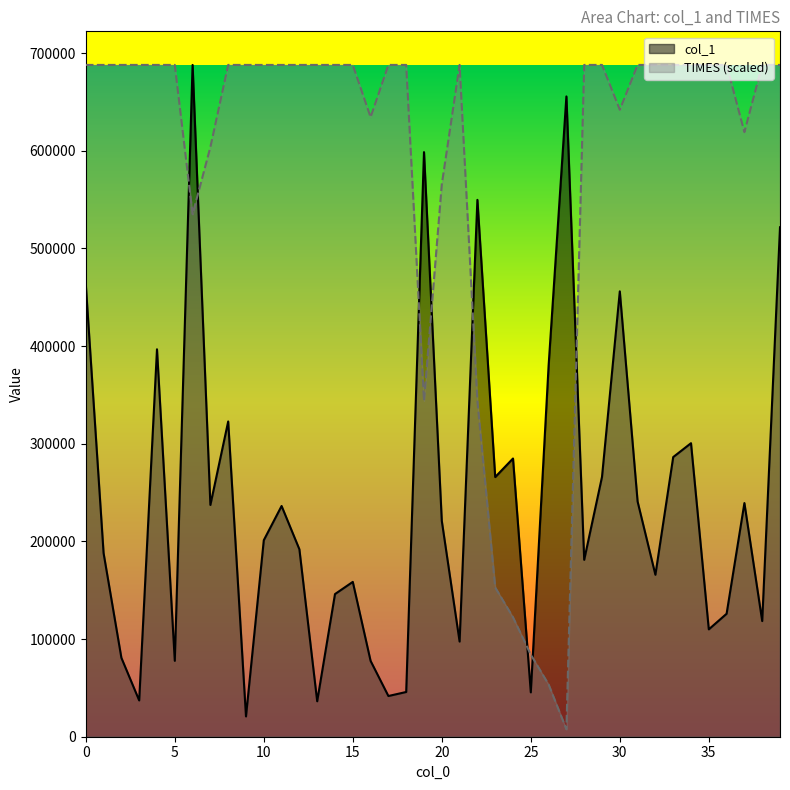

Is it true that col_1 equals 77716.0 at 5?

True